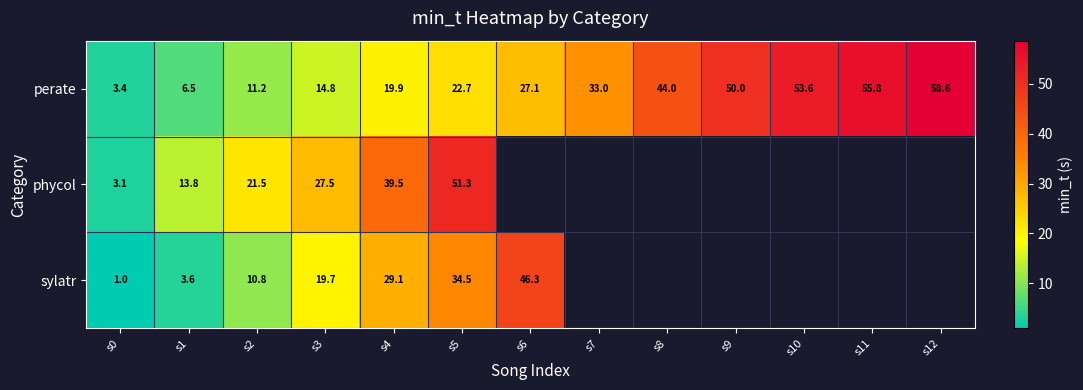

How many series are shown in this chart?

3